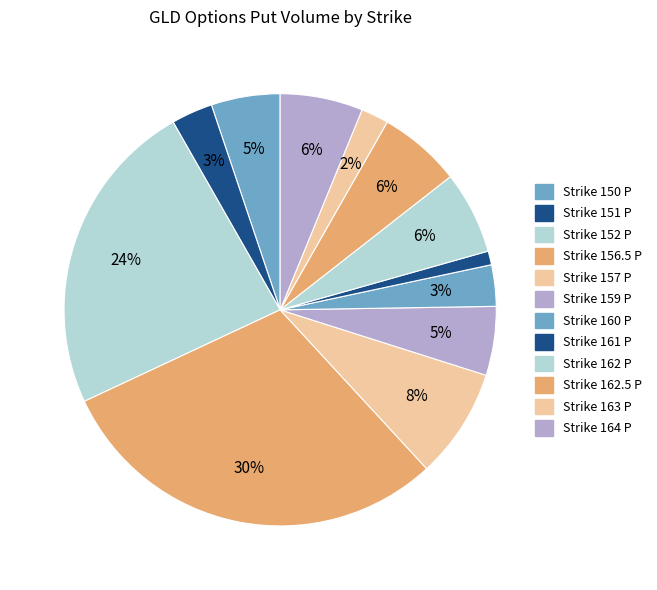

To the nearest percent, what is the difference between the largest and smallest slice percentages?

29%